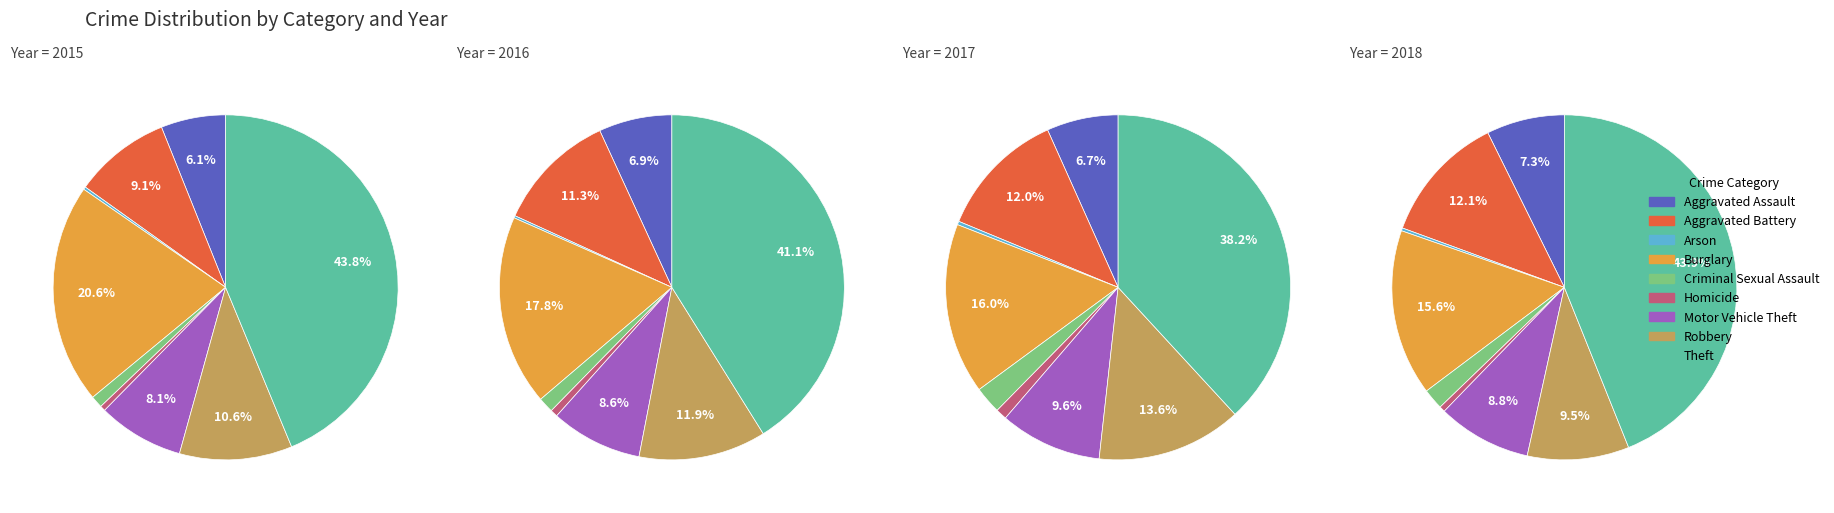

What percentage is the Aggravated Battery slice, to the nearest percent?

12%